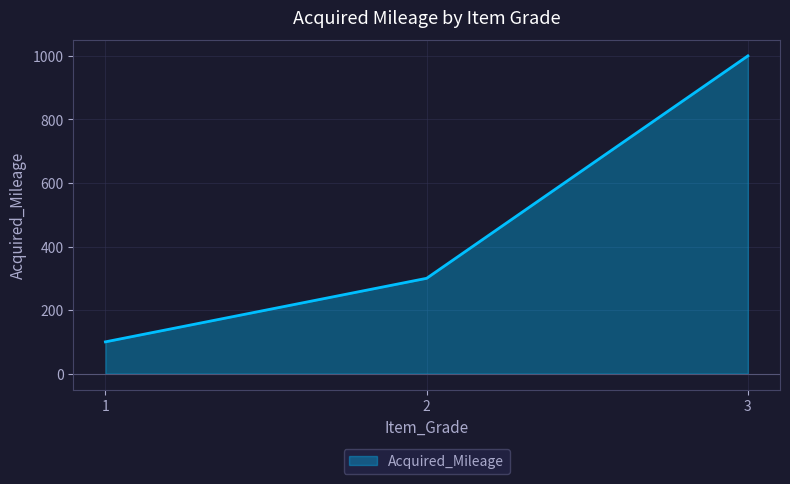

What is the greatest value displayed?

1000